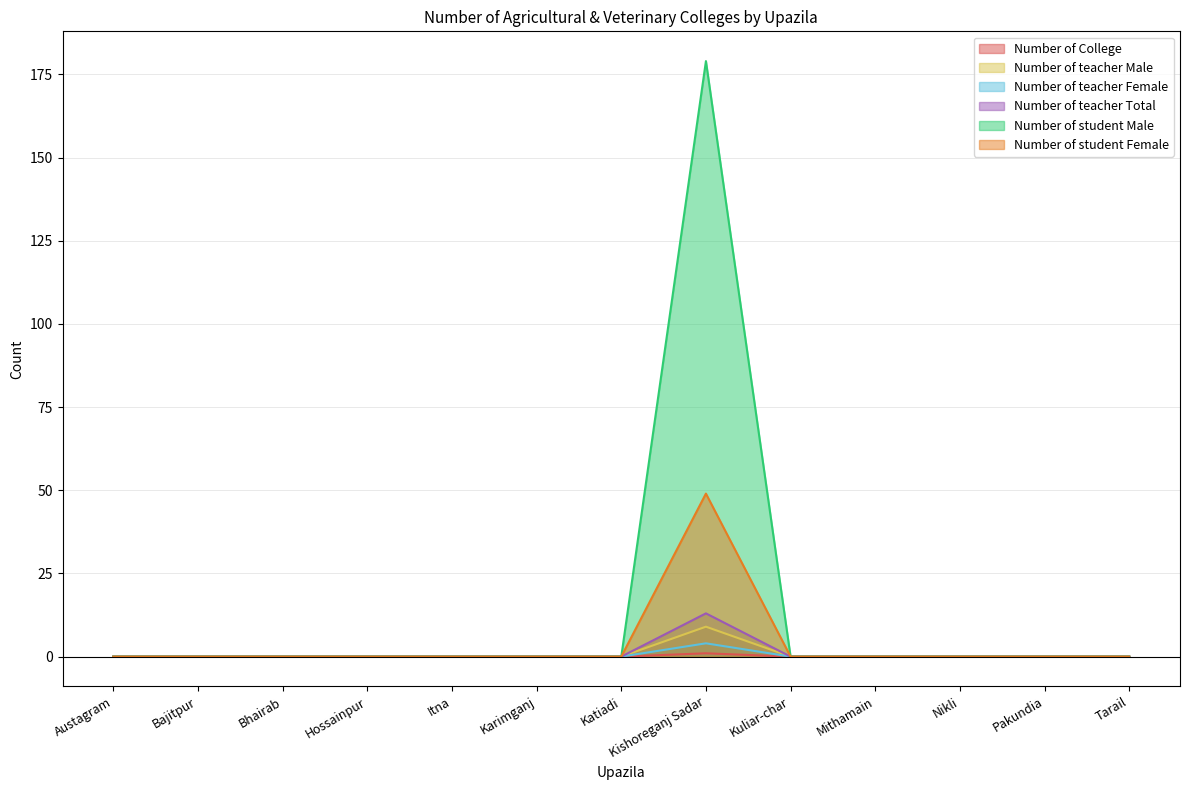

True or false: Number of student Female has a value of -98 at Kuliar-char.

False